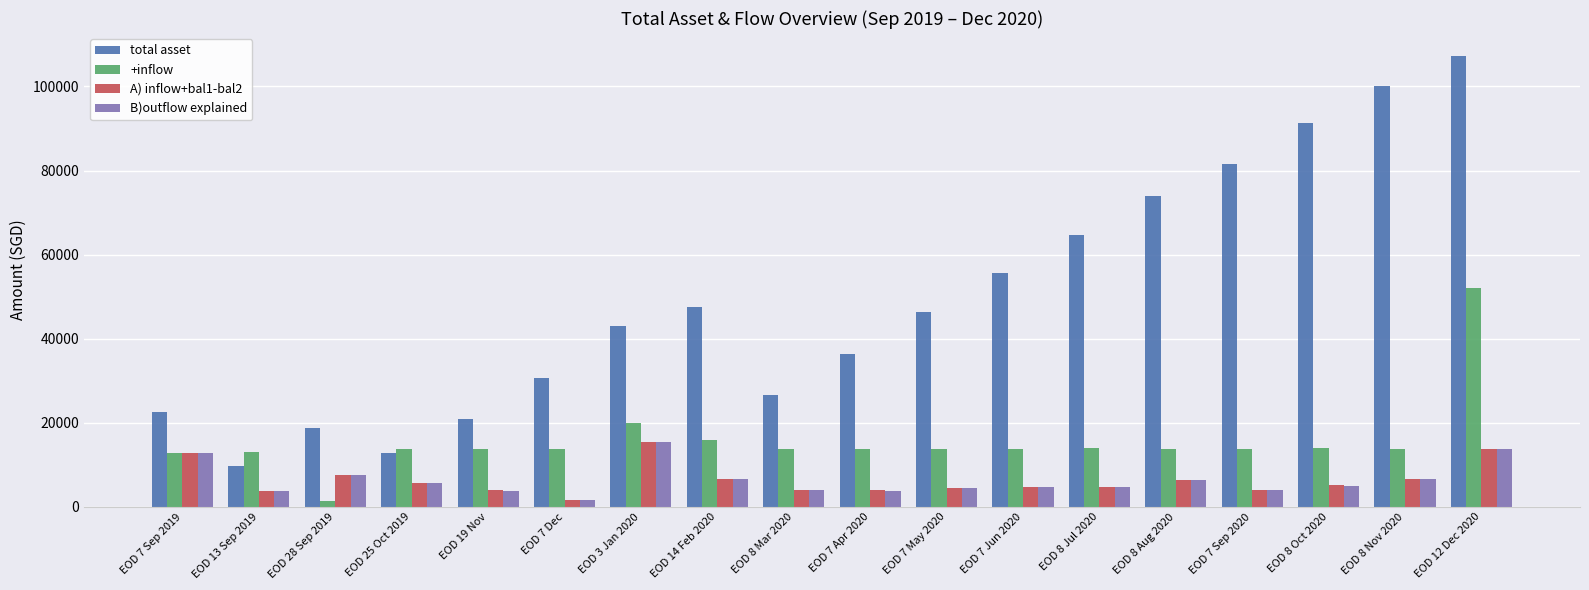

What is the difference between the total asset values at EOD 25 Oct 2019 and EOD 8 Jul 2020?

51842.6